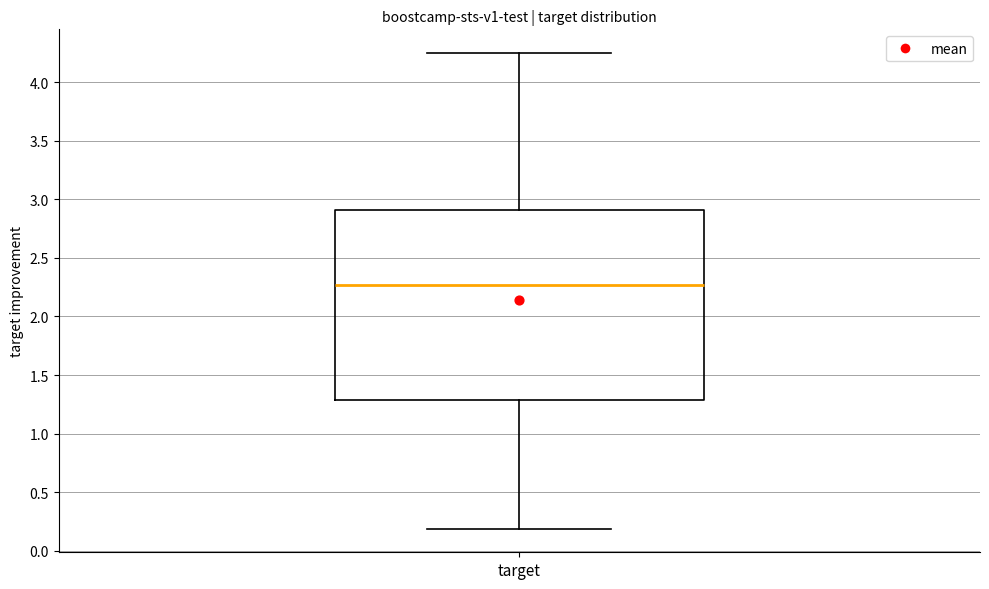

Transcribe this box plot: give where the median line is, the range the box spans, and where the two whiskers end, as read against the y-axis. The values are not printed on the chart, so give them approximately, as read against the axis.

median 2.25, box 1.30 to 2.90, whiskers 0.20 to 4.25